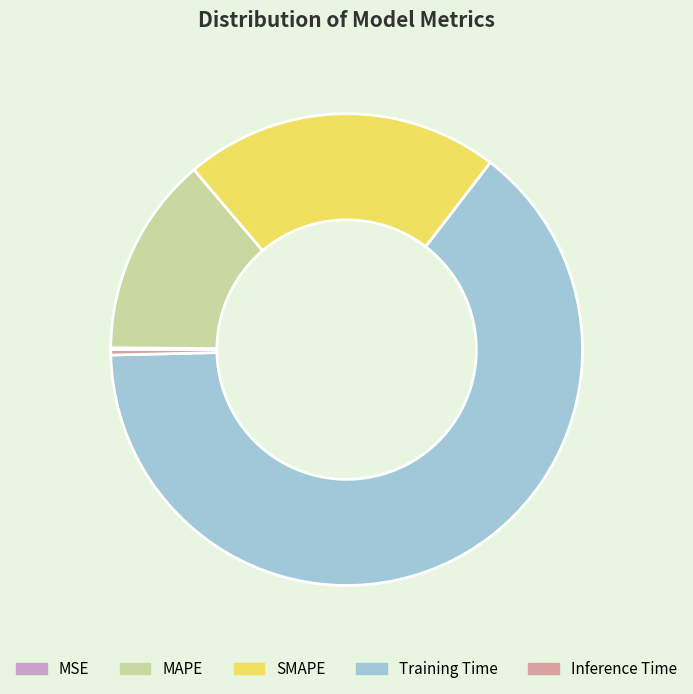

Does Inference Time represent more than half of the total?

No